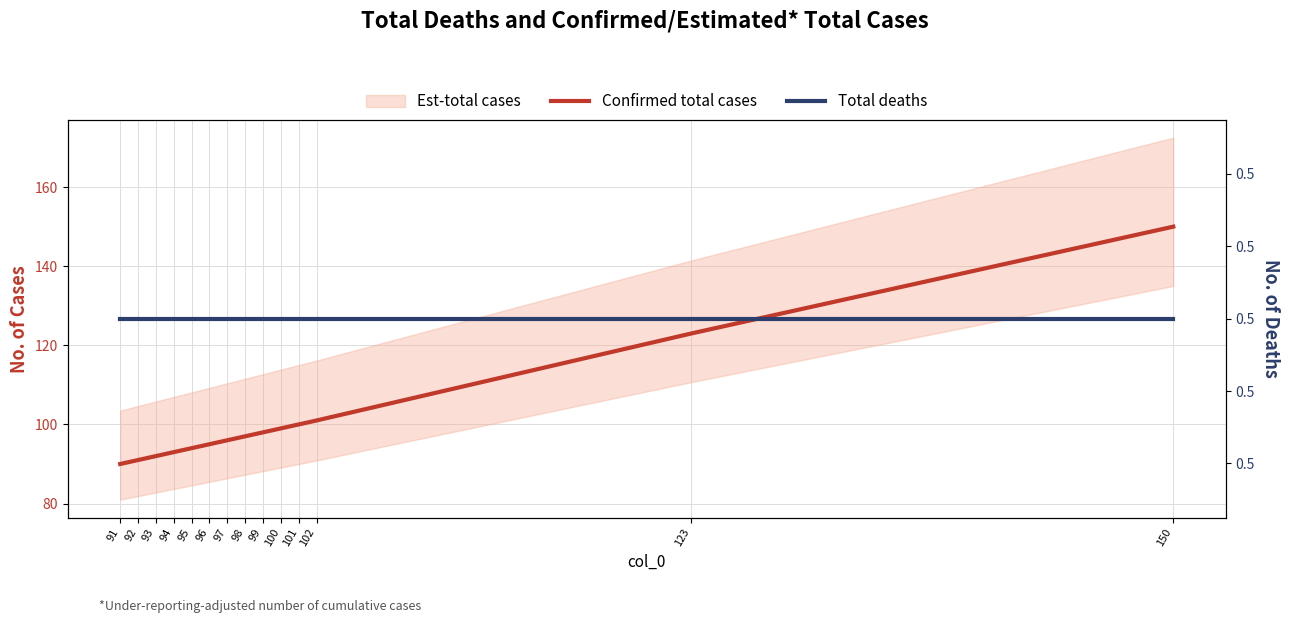

Reading right to left, transcribe all the data shown in this chart.

Confirmed total cases: 150.0	123.0	101.0	100.0	99.0	98.0	97.0	96.0	95.0	94.0	93.0	92.0	91.0	90.0
Total deaths: 0.5	0.5	0.5	0.5	0.5	0.5	0.5	0.5	0.5	0.5	0.5	0.5	0.5	0.5